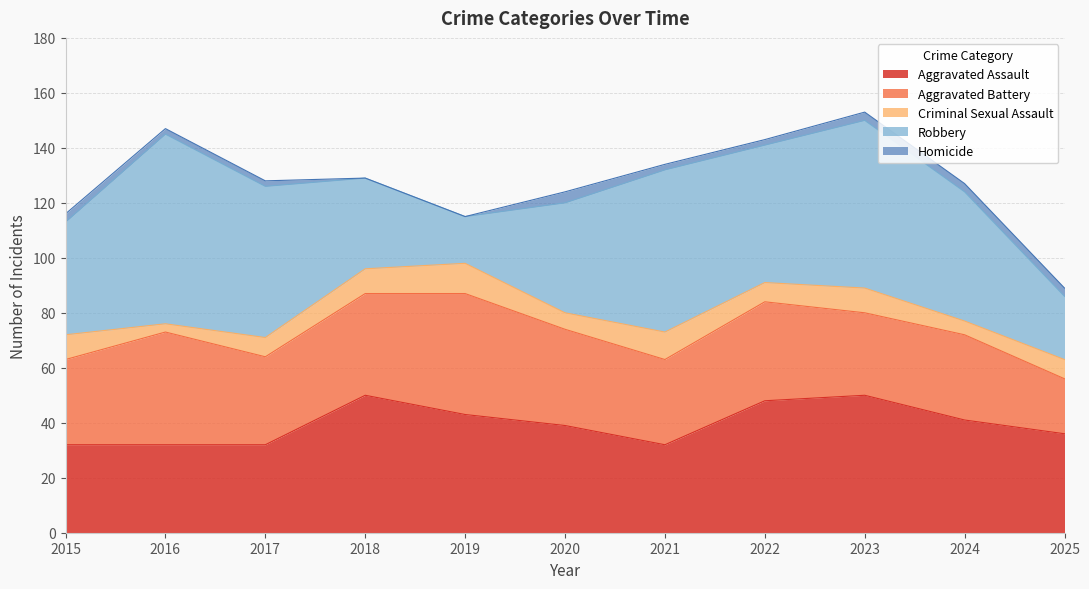

True or false: Criminal Sexual Assault and Aggravated Assault intersect in this chart.

False